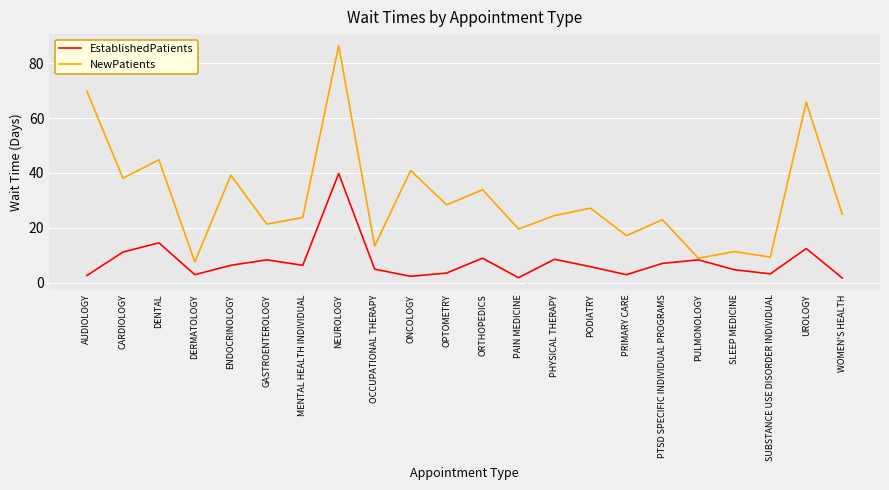

What are all the series names shown in the legend?

EstablishedPatients, NewPatients